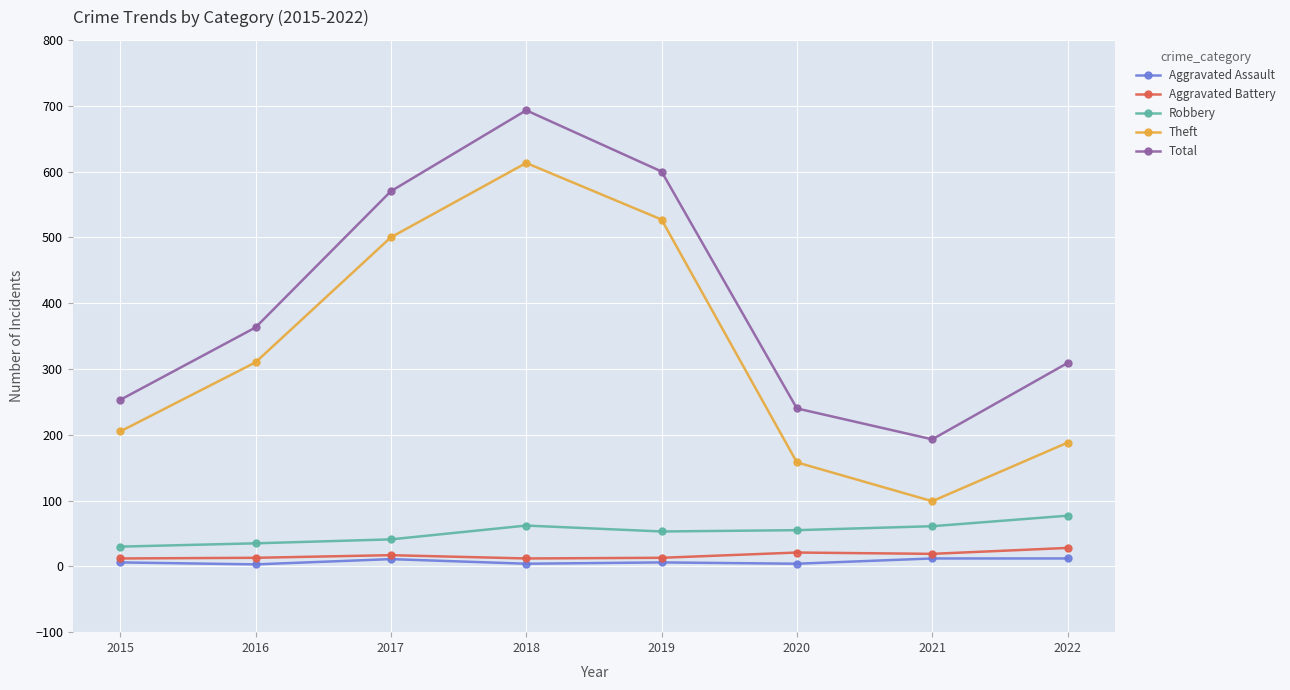

What is the maximum value shown in the chart?

693